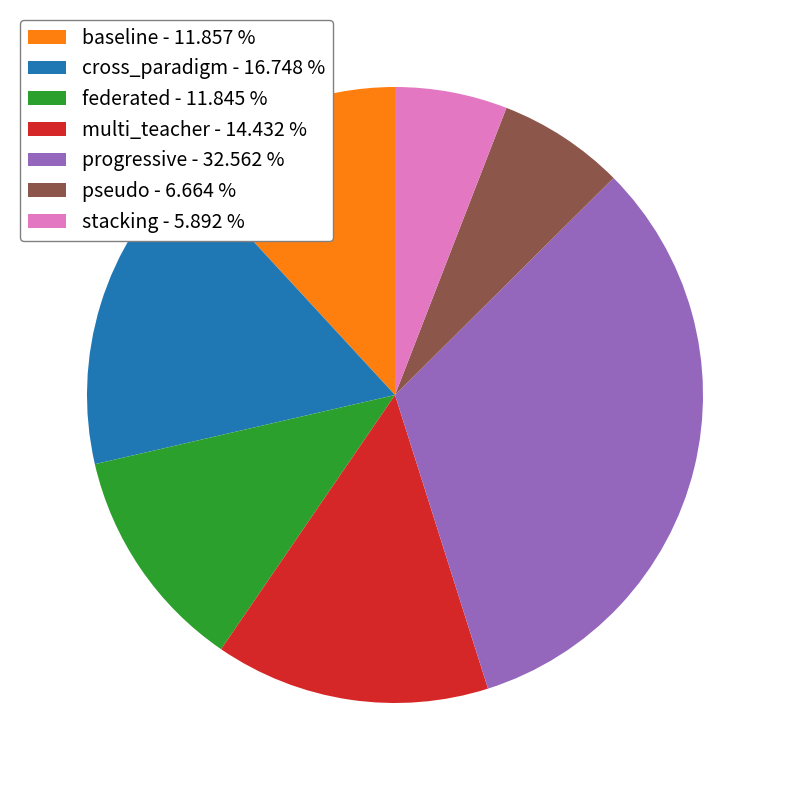

Between progressive - 32.562 % and pseudo - 6.664 %, which is larger?

progressive - 32.562 %